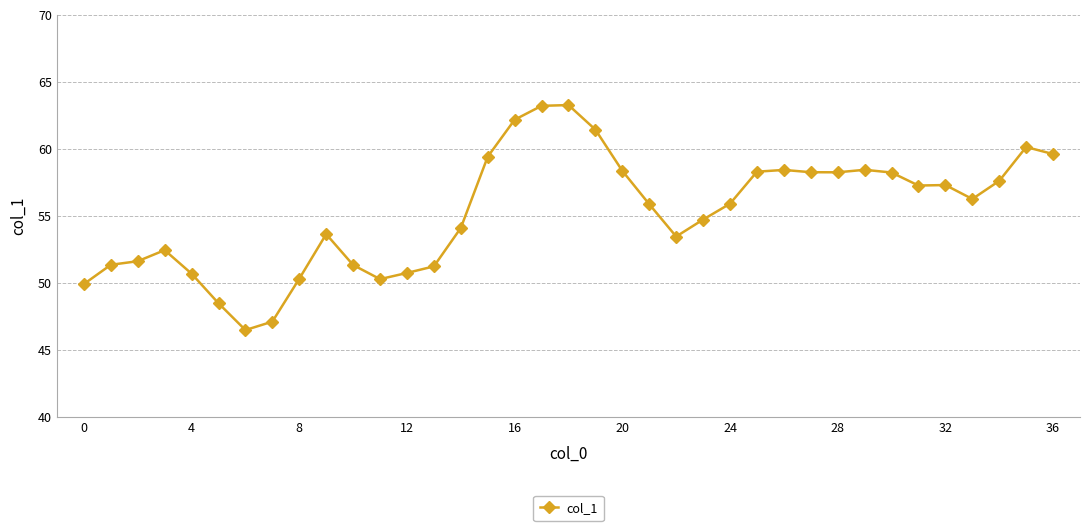

How many data points are less than 55?

17